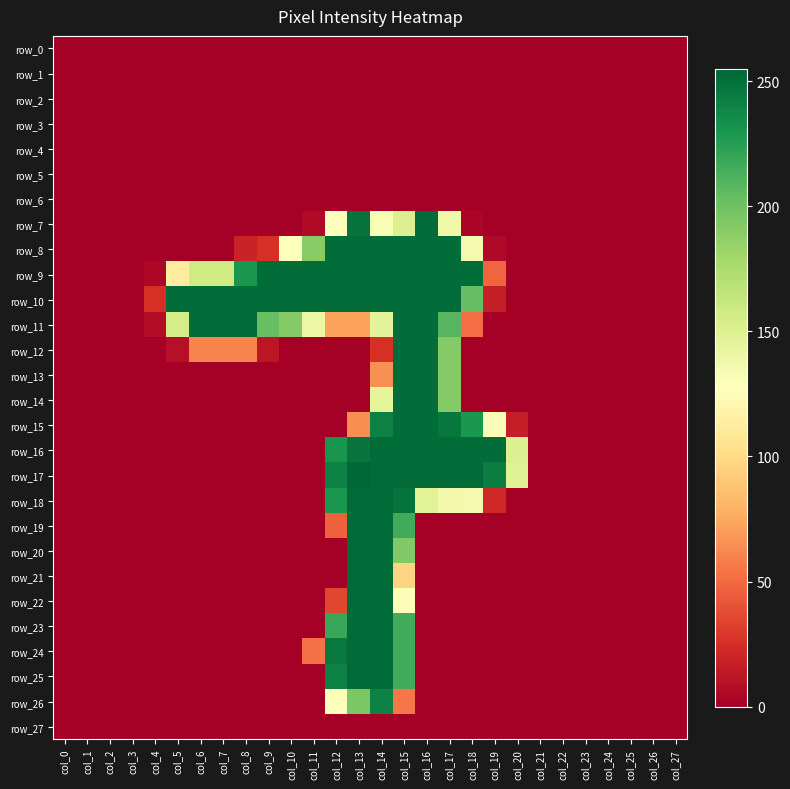

At which category is the sum across all series the highest?

col_14